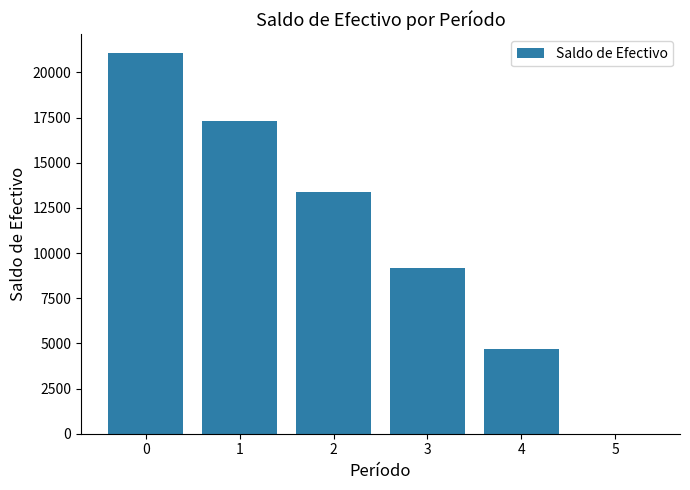

The value at 3 is 9167.0. True or false?

True